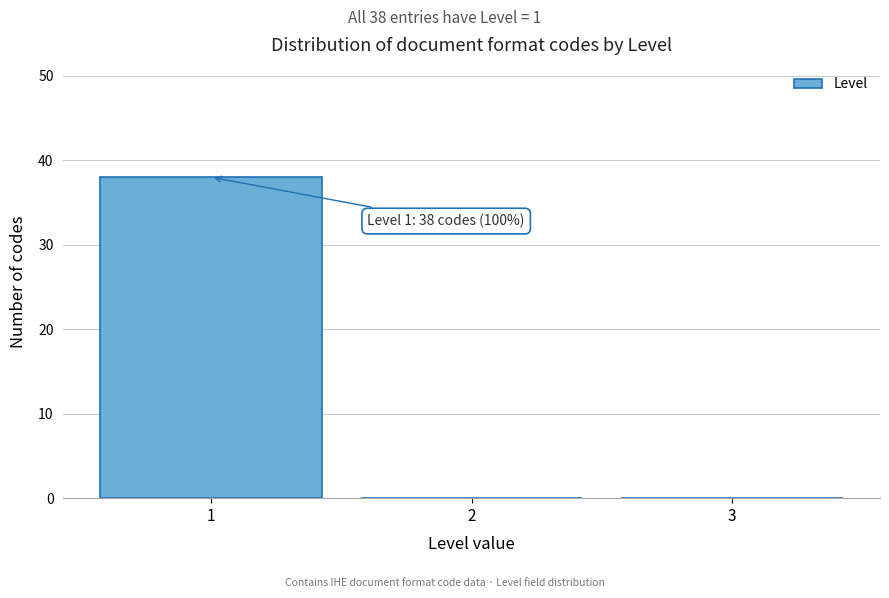

Which range on the x-axis has the tallest bar?

0.5 to 1.5